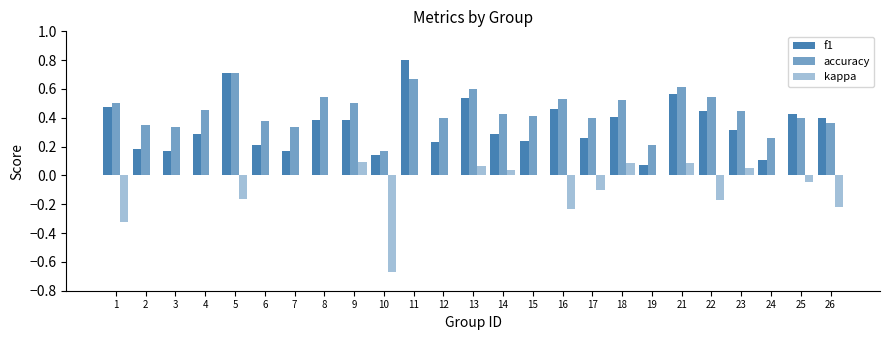

Rank the series by their average value, from highest to lowest.

accuracy, f1, kappa